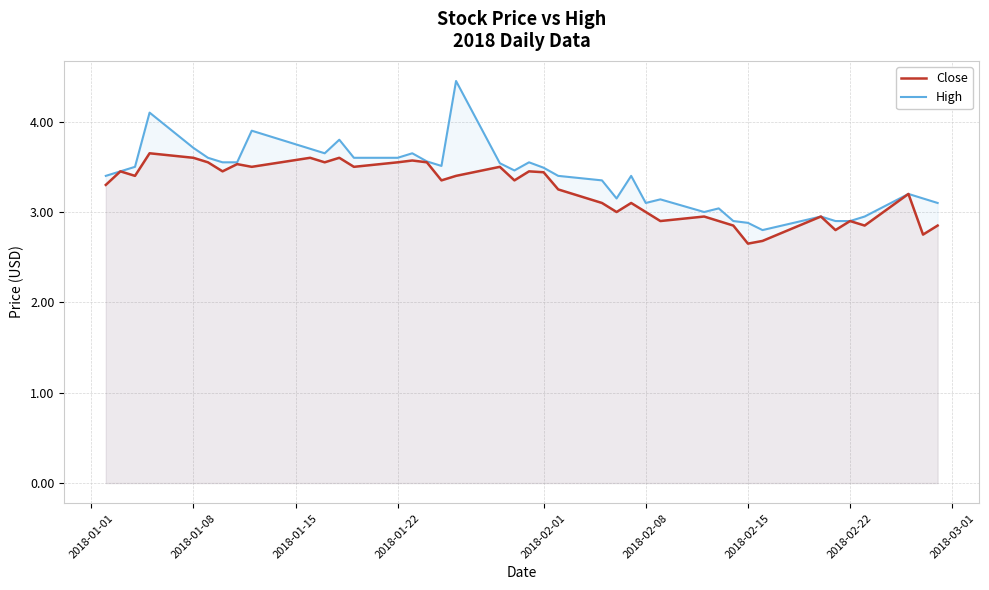

The High series shows 3.6 at 2018-01-22. True or false?

True